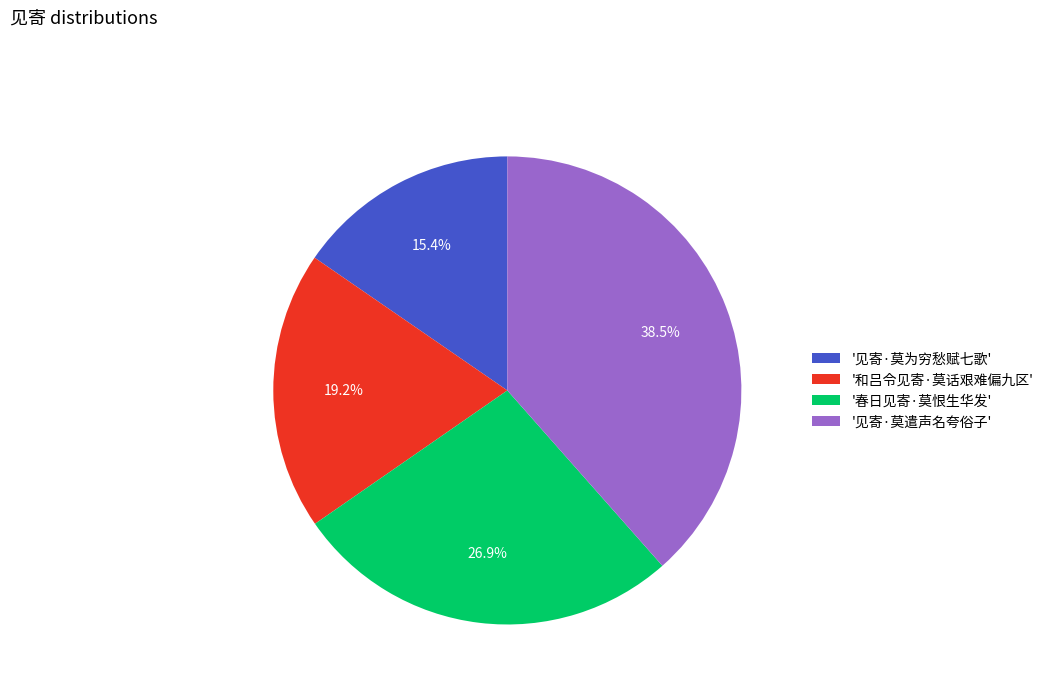

Rank the categories by value from highest to lowest.

'见寄·莫遣声名夸俗子', '春日见寄·莫恨生华发', '和吕令见寄·莫话艰难偏九区', '见寄·莫为穷愁赋七歌'